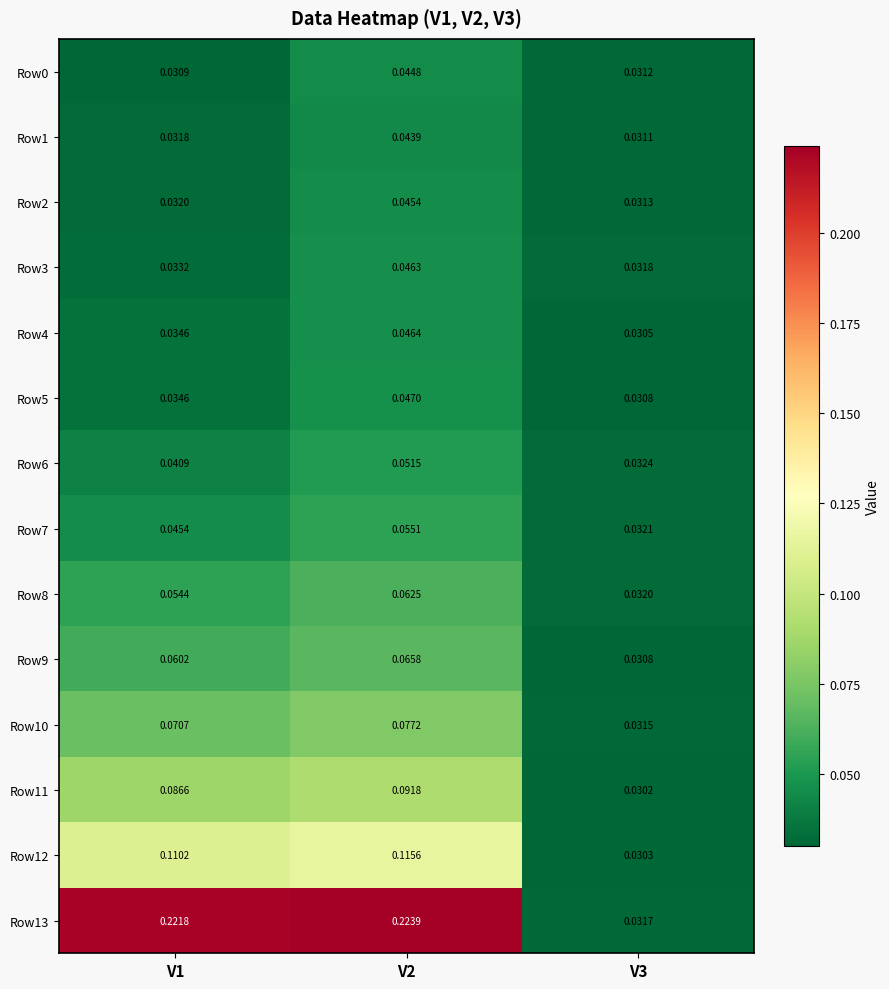

Is the value of Row10 at V2 greater than the value of Row7 at V1?

Yes